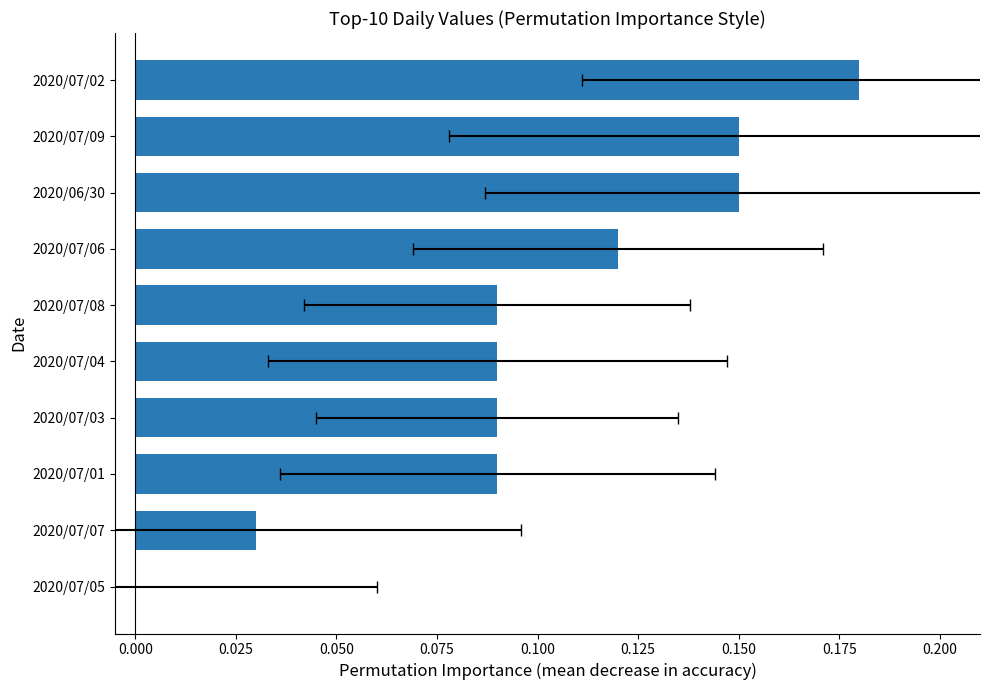

Does the chart contain stacked bars?

No